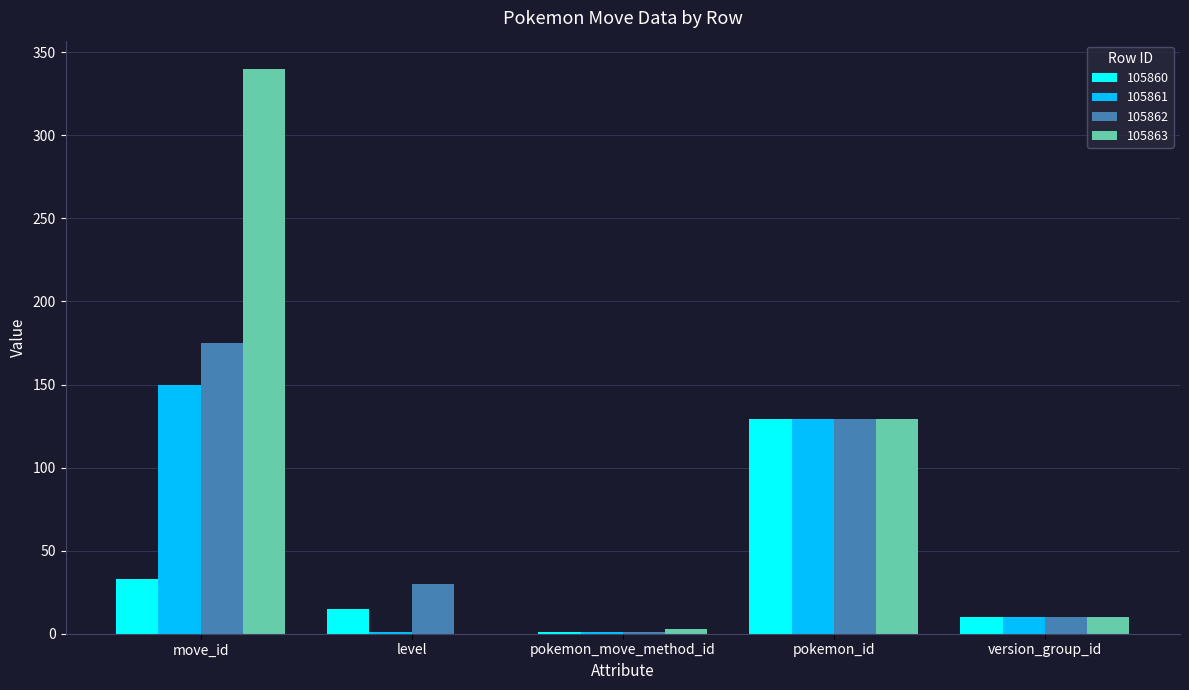

Read the 105861 value at pokemon_id.

129